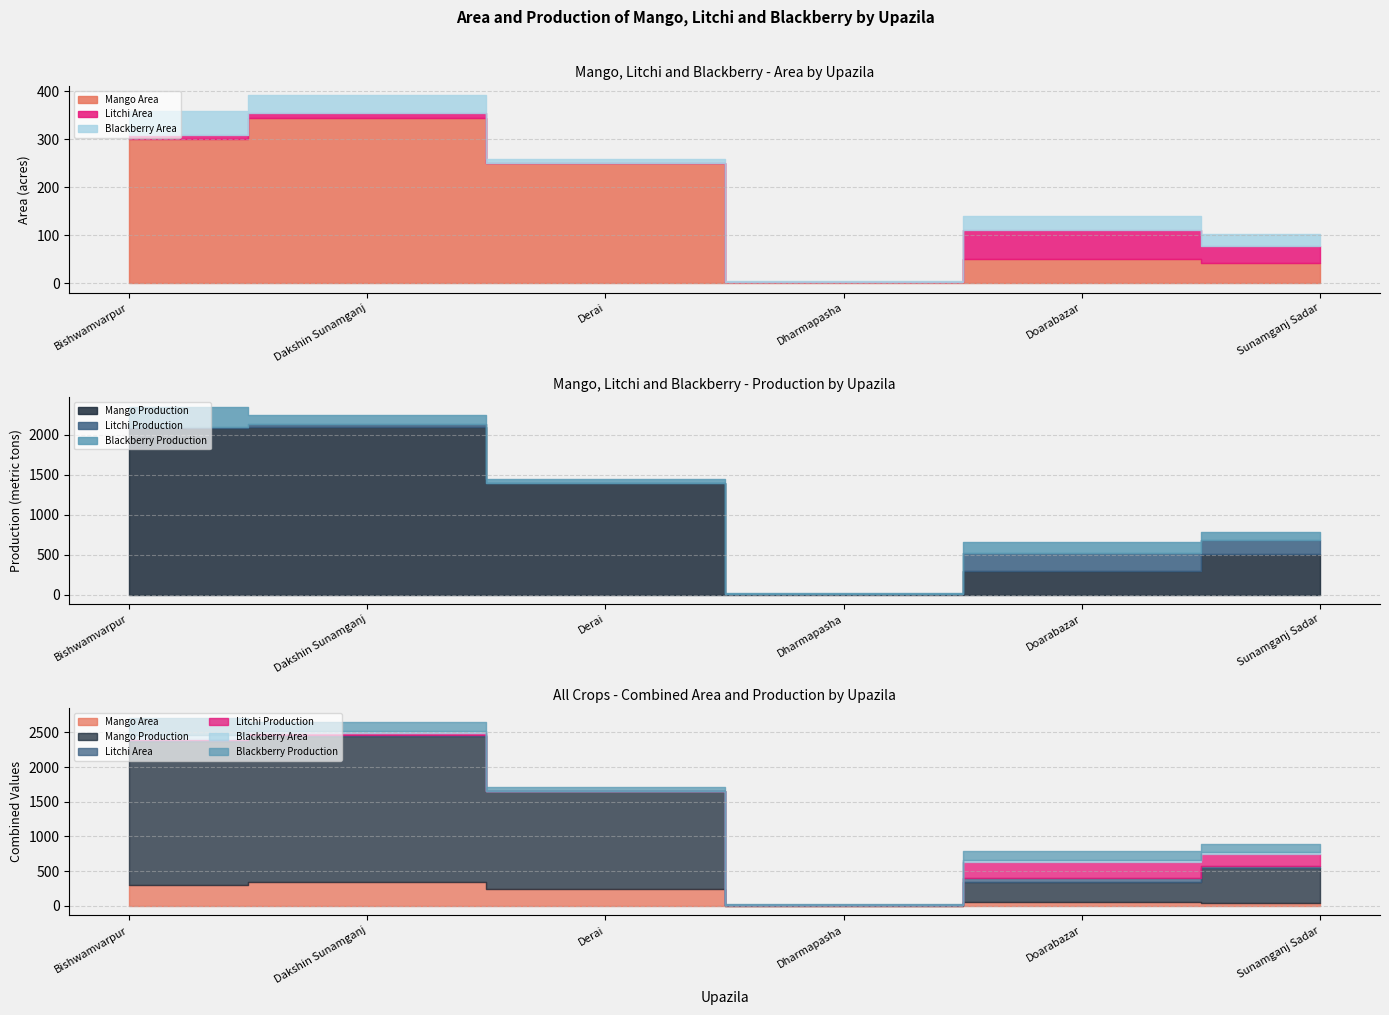

What is the total value across all series at Bishwamvarpur?

2708